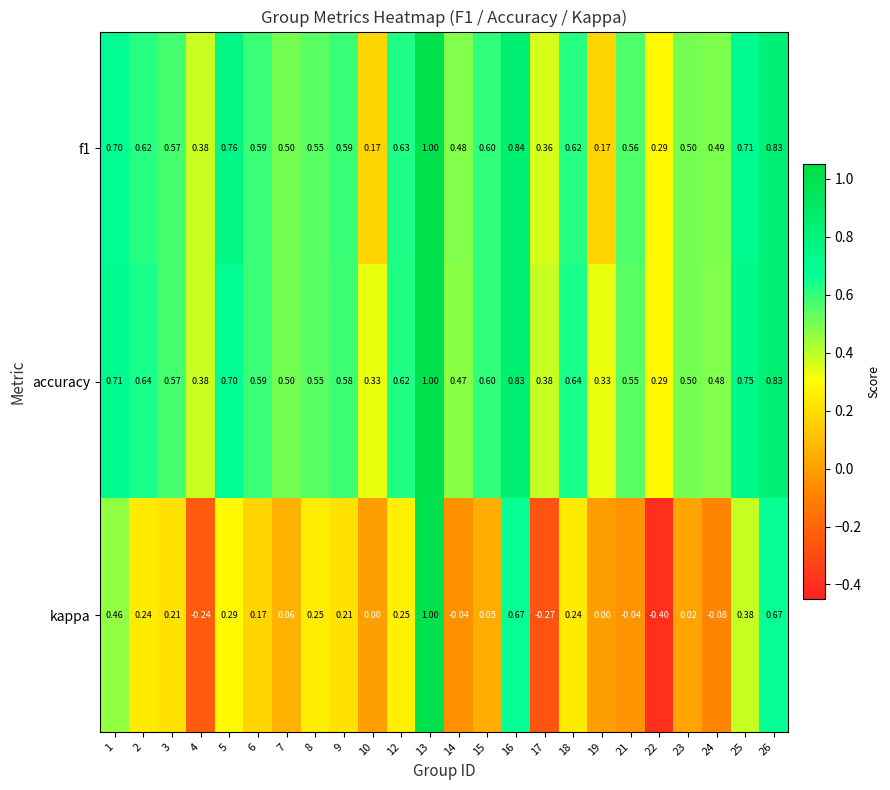

Count the number of categories in the chart.

24